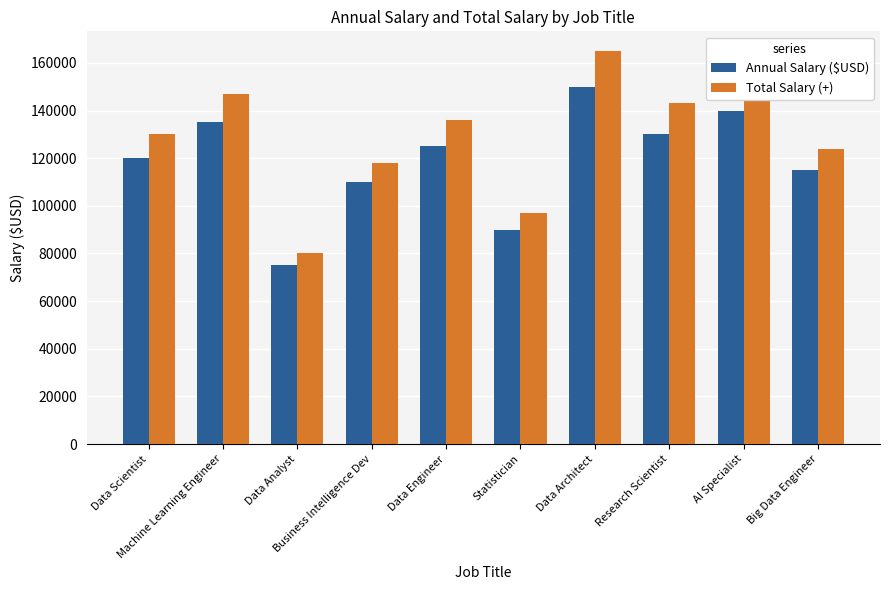

True or false: Total Salary (+) has a value of 217720 at Research Scientist.

False